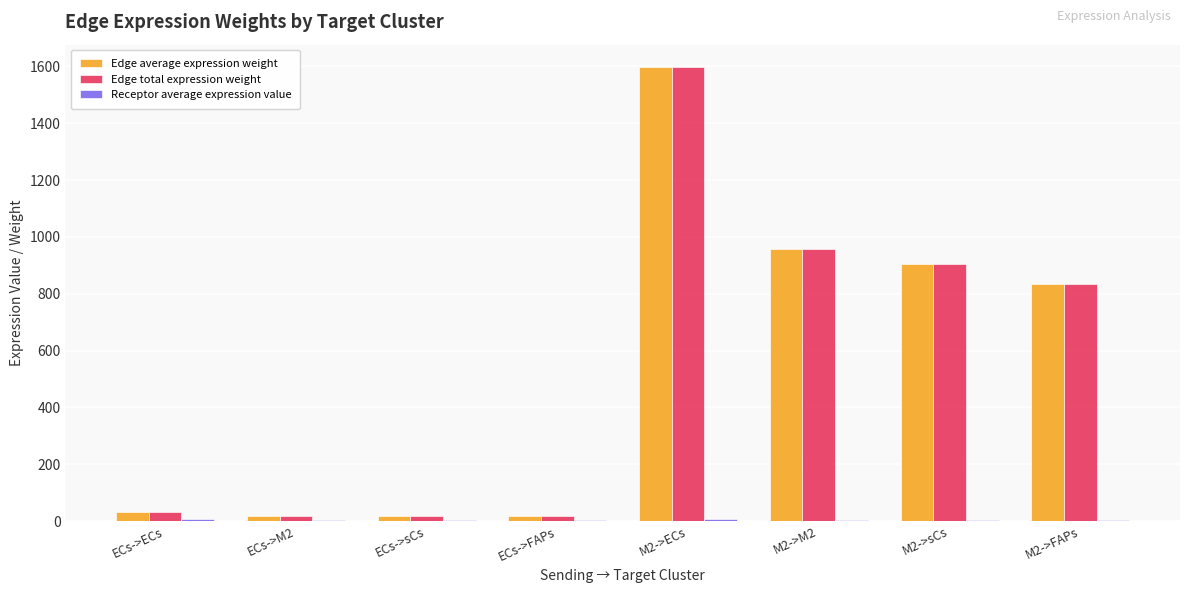

What is the difference between the Edge total expression weight values at ECs->M2 and ECs->ECs?

12.8